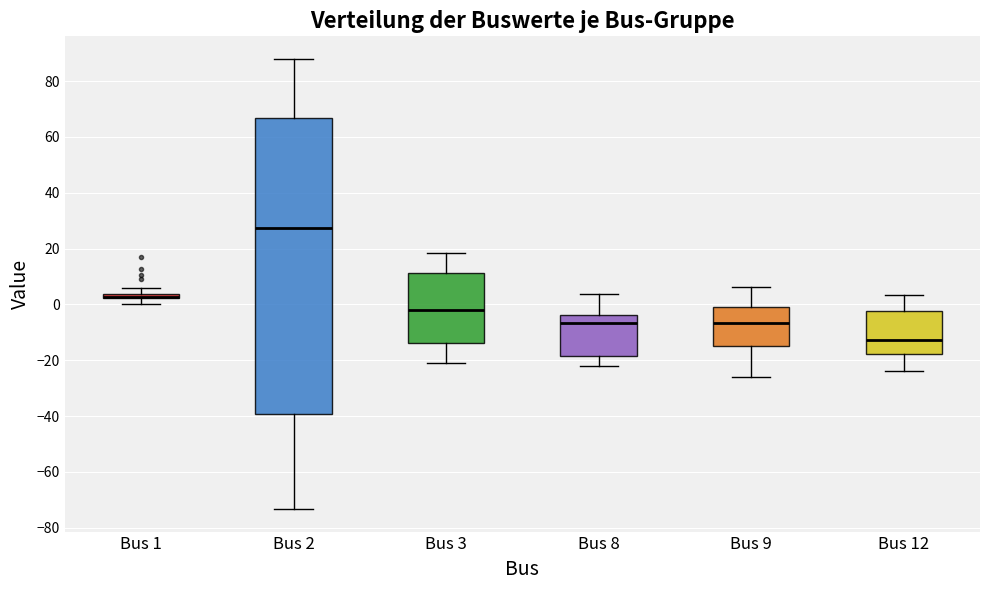

Comparing the boxes themselves (not the whiskers), which one is the tallest?

Bus 2